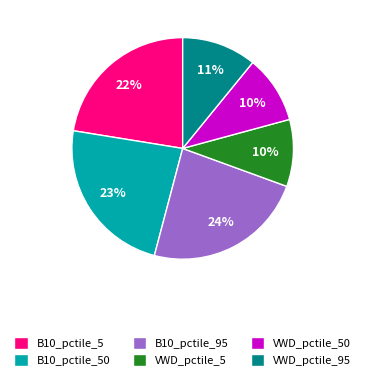

To the nearest percent, what percentage of the pie is VWD_pctile_50?

10%